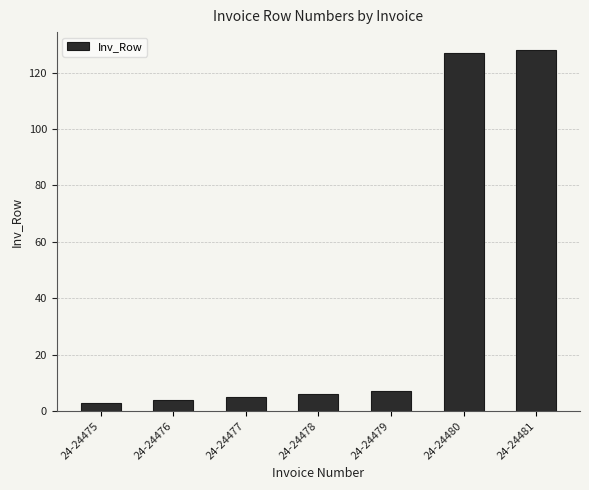

Reading left to right, list all the values displayed in this chart.

24-24475=3	24-24476=4	24-24477=5	24-24478=6	24-24479=7	24-24480=127	24-24481=128